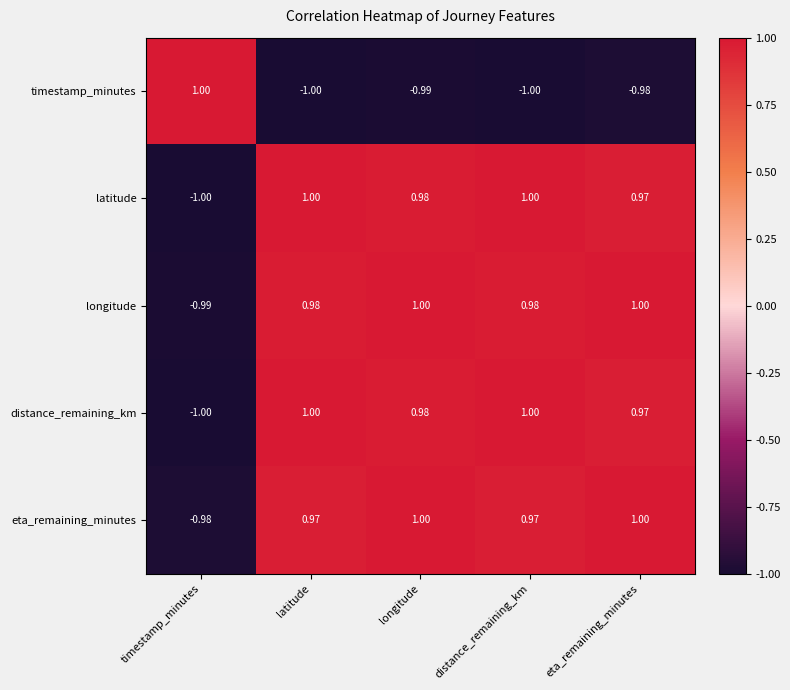

How many series are shown in this chart?

5